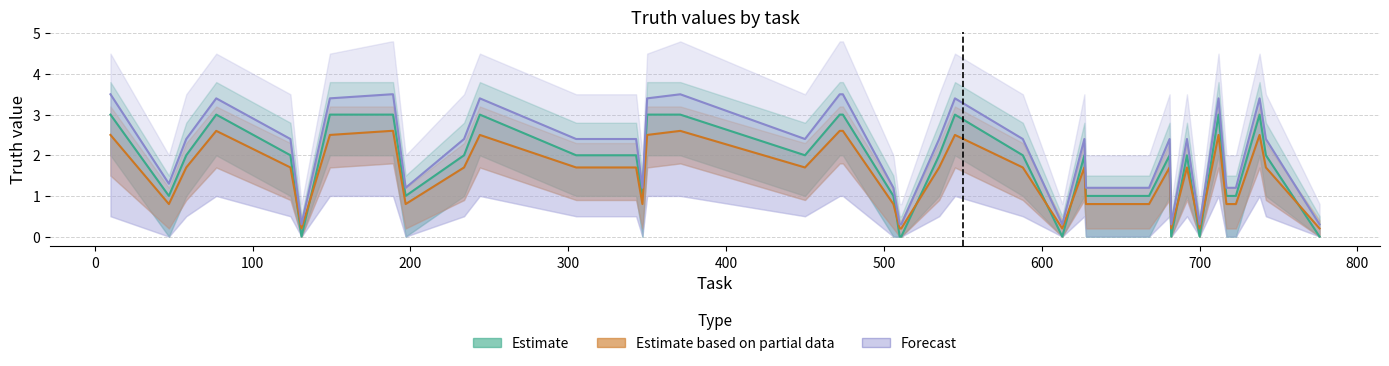

How many interior local peaks does the Estimate series have?

8